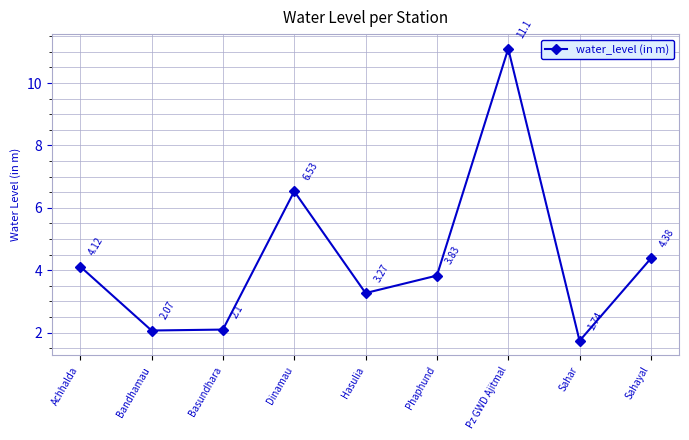

Which category has the highest value across all series?

Pz GWD Ajitmal